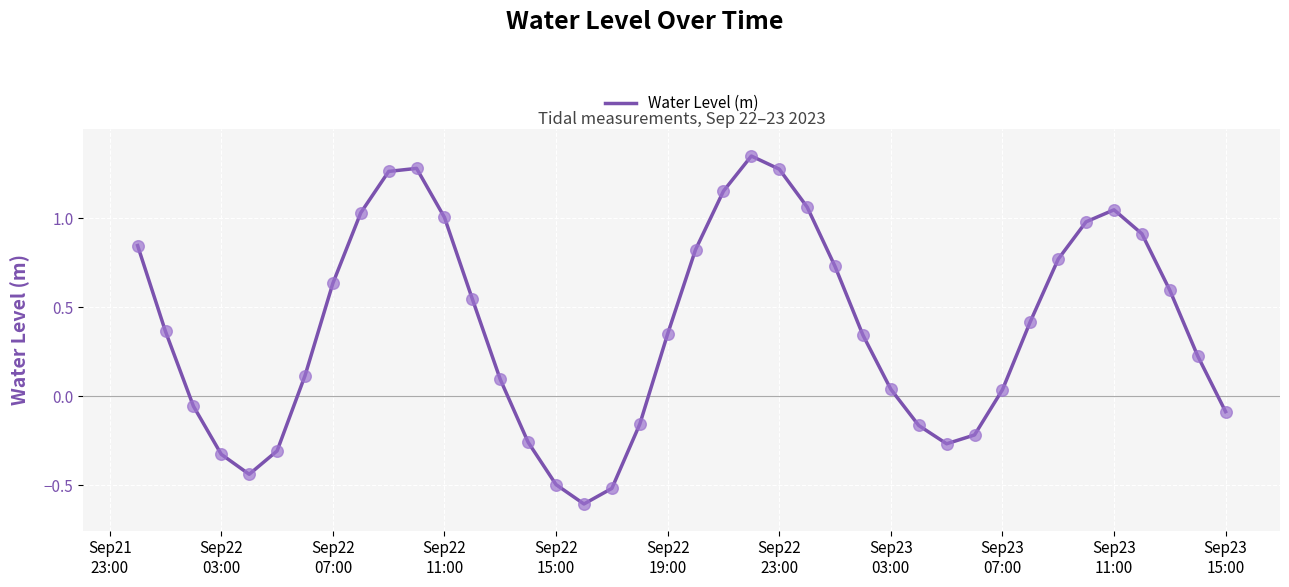

What is the difference between the maximum and minimum values?

2.0